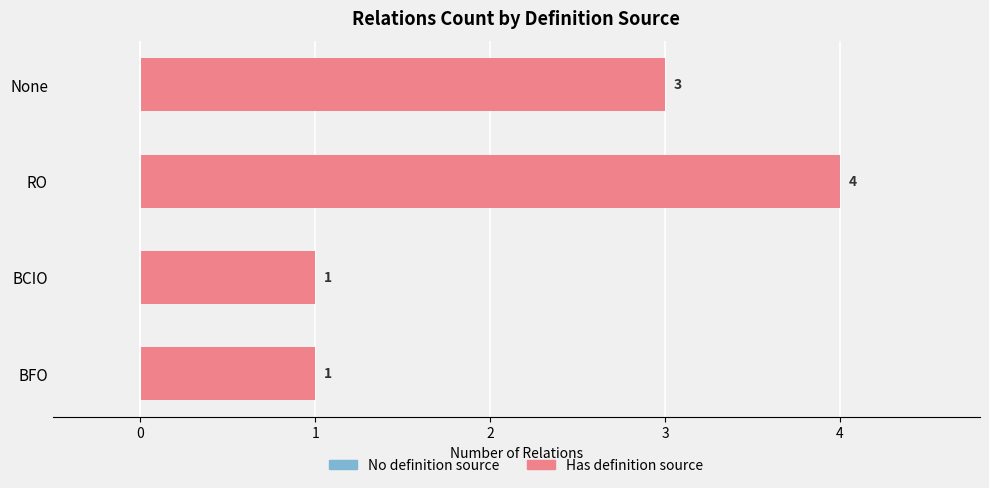

Read the value at RO.

4